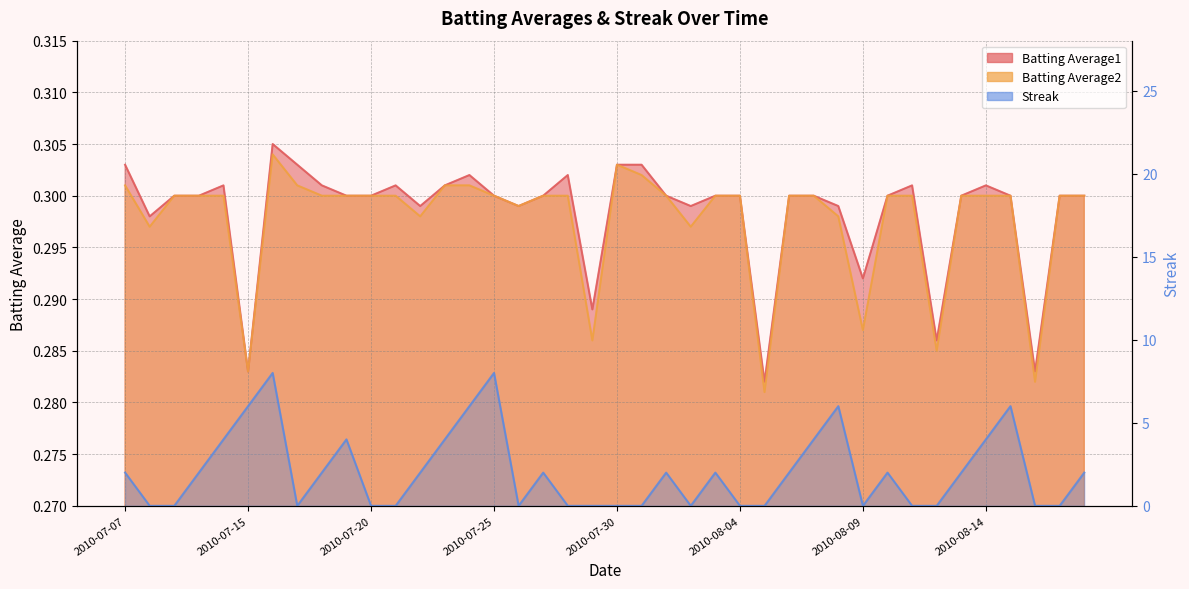

How many lines are shown in the chart?

3